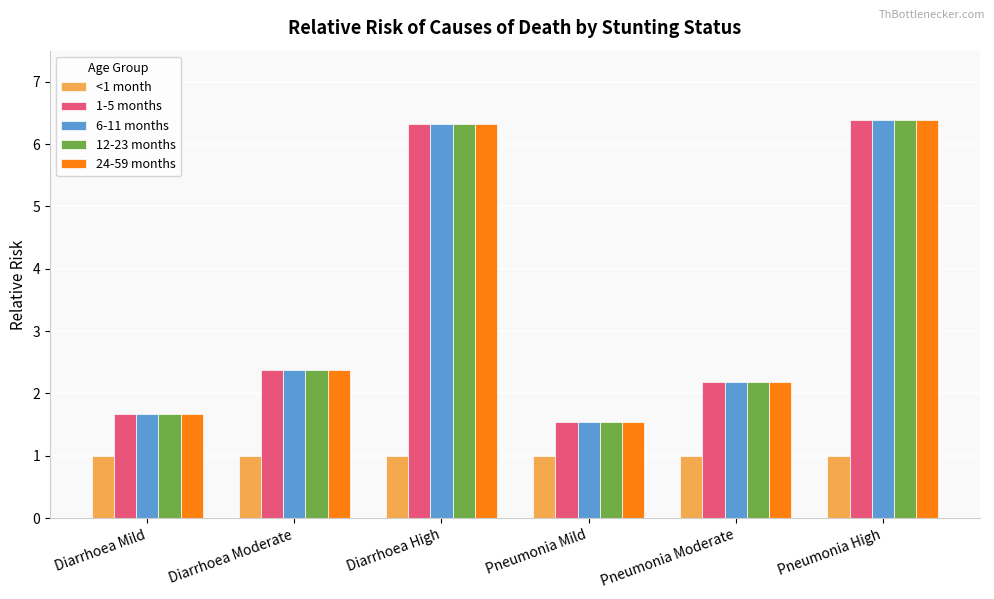

What is the label of the 5th bar from the left?

Pneumonia Moderate